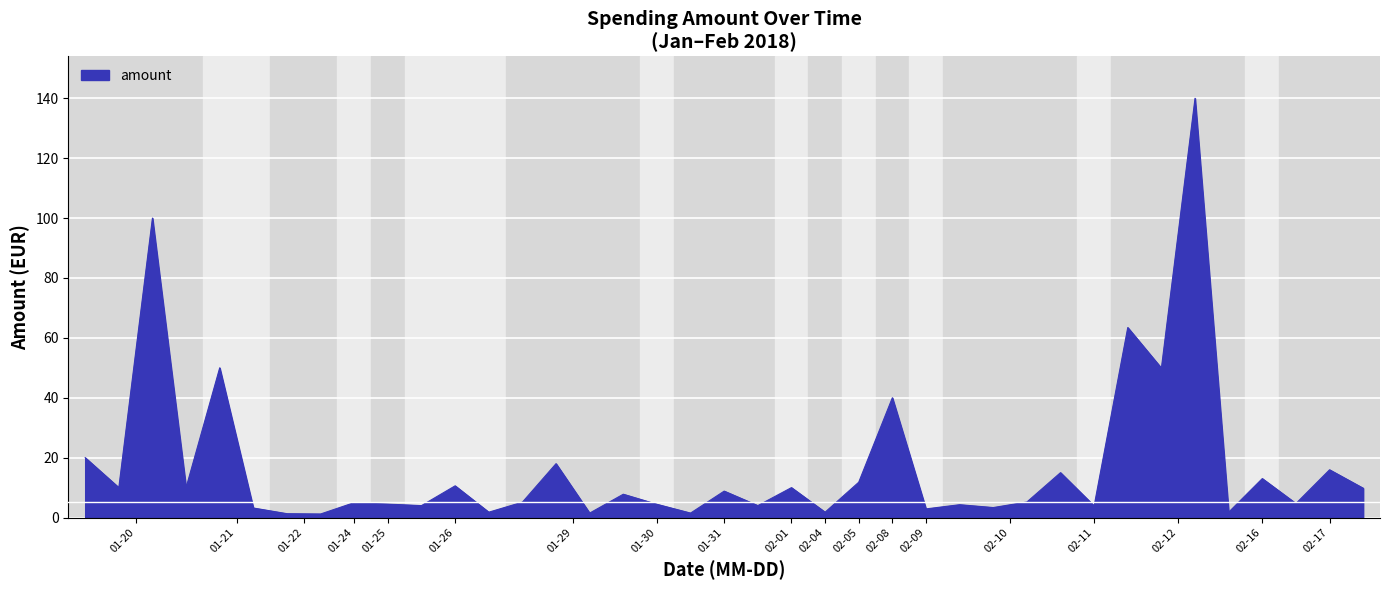

Does the chart have visible grid lines?

Yes